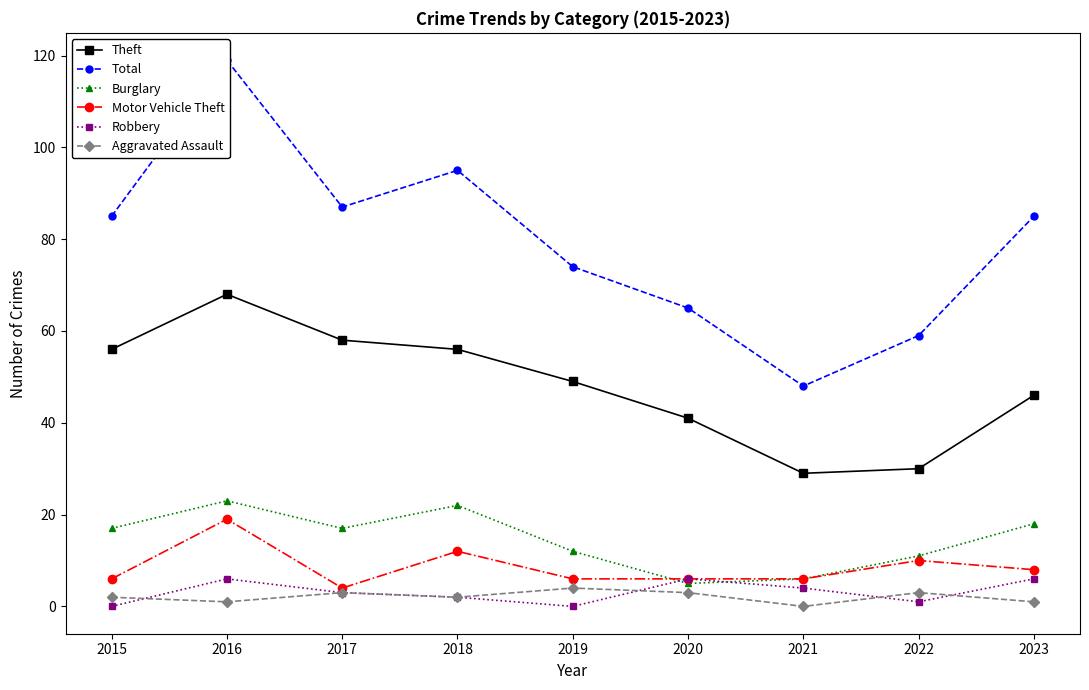

True or false: Burglary has more than 0 interior local peaks.

True